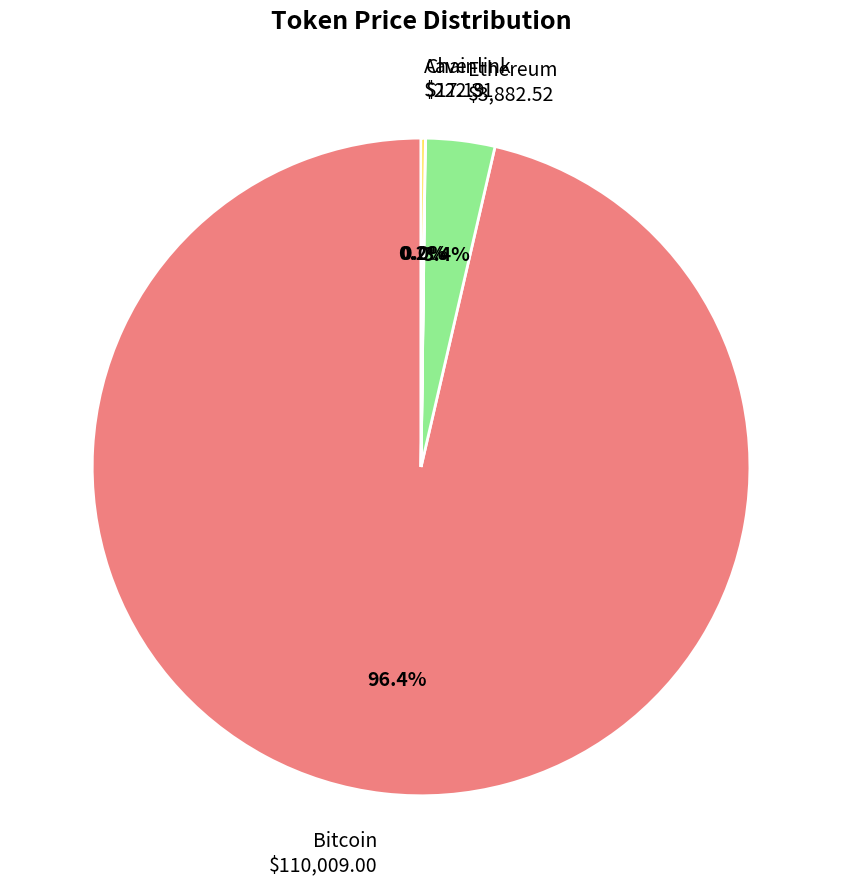

What is the largest slice in the pie chart?

Bitcoin